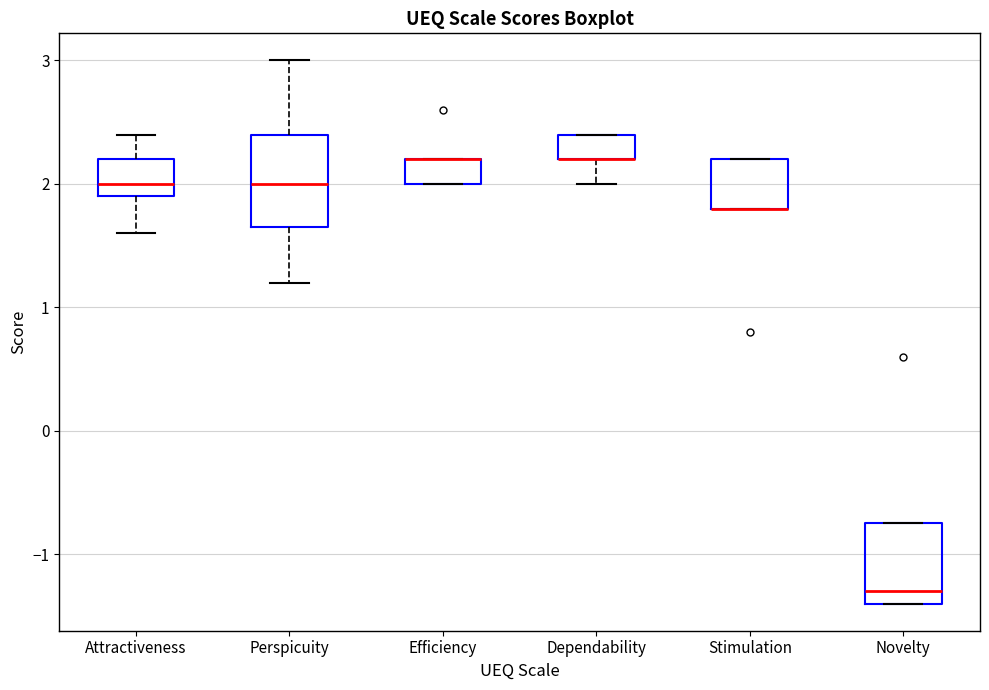

Where does the lower whisker of the box for Attractiveness end on the y-axis? The values are not printed on the chart, so give them approximately, as read against the axis.

1.6